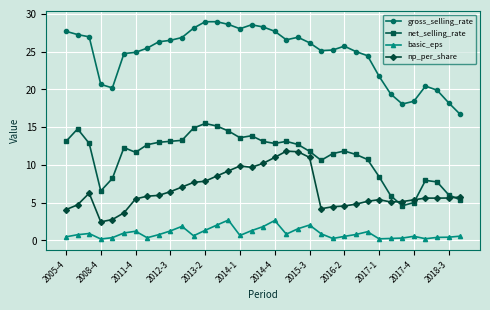

True or false: basic_eps and np_per_share cross at least once.

False